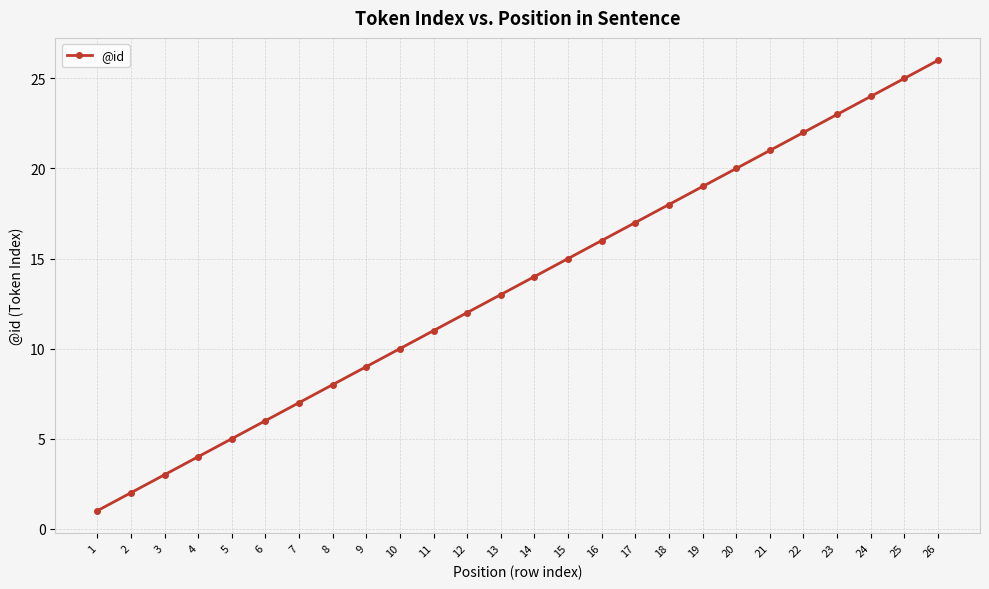

Reading right to left, what are all the values shown in this chart?

26=26	25=25	24=24	23=23	22=22	21=21	20=20	19=19	18=18	17=17	16=16	15=15	14=14	13=13	12=12	11=11	10=10	9=9	8=8	7=7	6=6	5=5	4=4	3=3	2=2	1=1